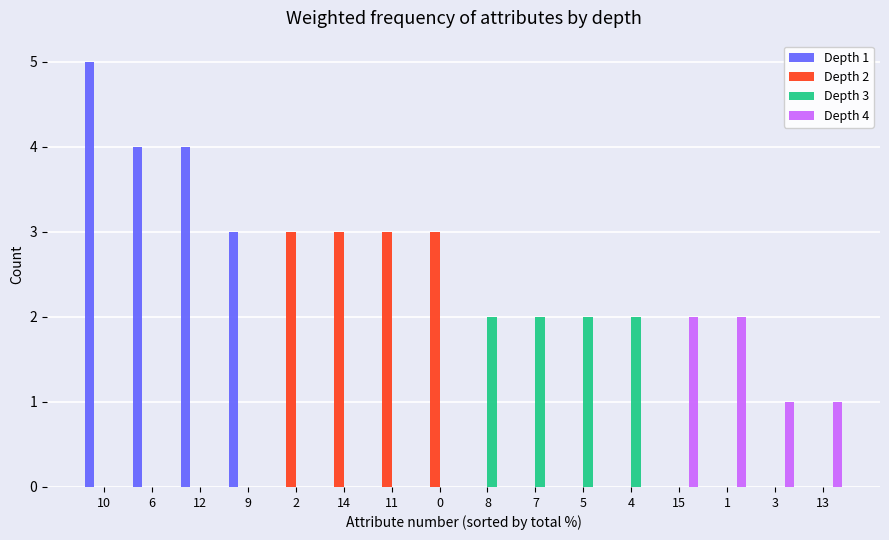

Reading left to right, what are all the values shown in this chart?

Depth 1: 5	4	4	3	0	0	0	0	0	0	0	0	0	0	0	0
Depth 2: 0	0	0	0	3	3	3	3	0	0	0	0	0	0	0	0
Depth 3: 0	0	0	0	0	0	0	0	2	2	2	2	0	0	0	0
Depth 4: 0	0	0	0	0	0	0	0	0	0	0	0	2	2	1	1